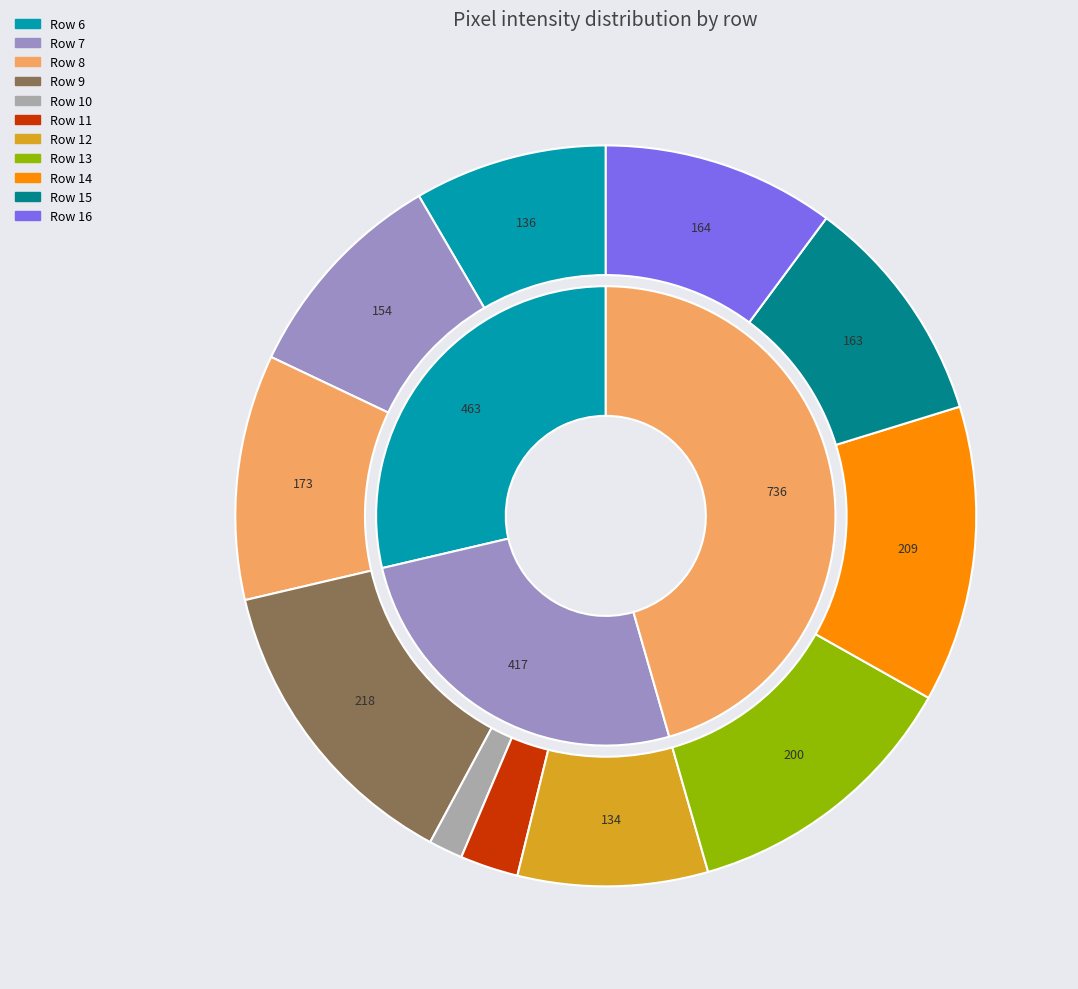

What is the change in value from Row 15 to Row 16?

+1